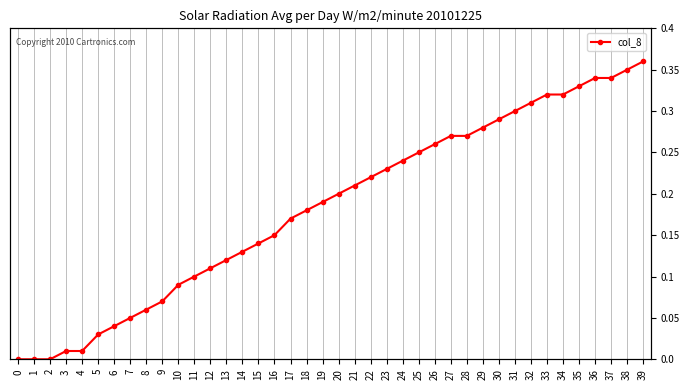

Reading left to right, transcribe all the data shown in this chart.

0=0.0	1=0.0	2=0.0	3=0.0	4=0.0	5=0.0	6=0.0	7=0.1	8=0.1	9=0.1	10=0.1	11=0.1	12=0.1	13=0.1	14=0.1	15=0.1	16=0.1	17=0.2	18=0.2	19=0.2	20=0.2	21=0.2	22=0.2	23=0.2	24=0.2	25=0.2	26=0.3	27=0.3	28=0.3	29=0.3	30=0.3	31=0.3	32=0.3	33=0.3	34=0.3	35=0.3	36=0.3	37=0.3	38=0.3	39=0.4